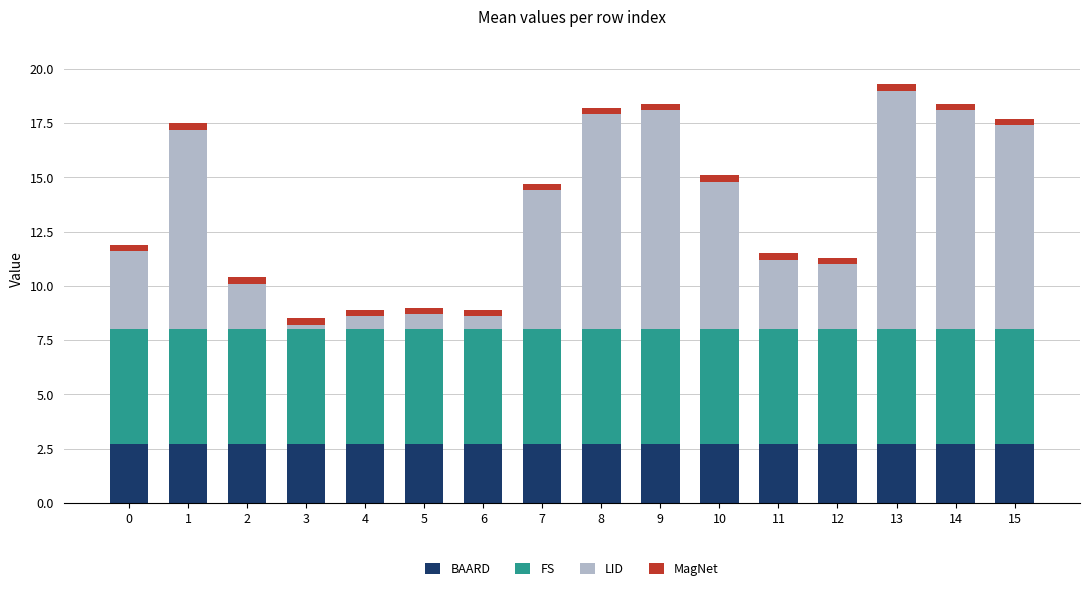

The value of BAARD at 8 is 2.7. True or false?

True